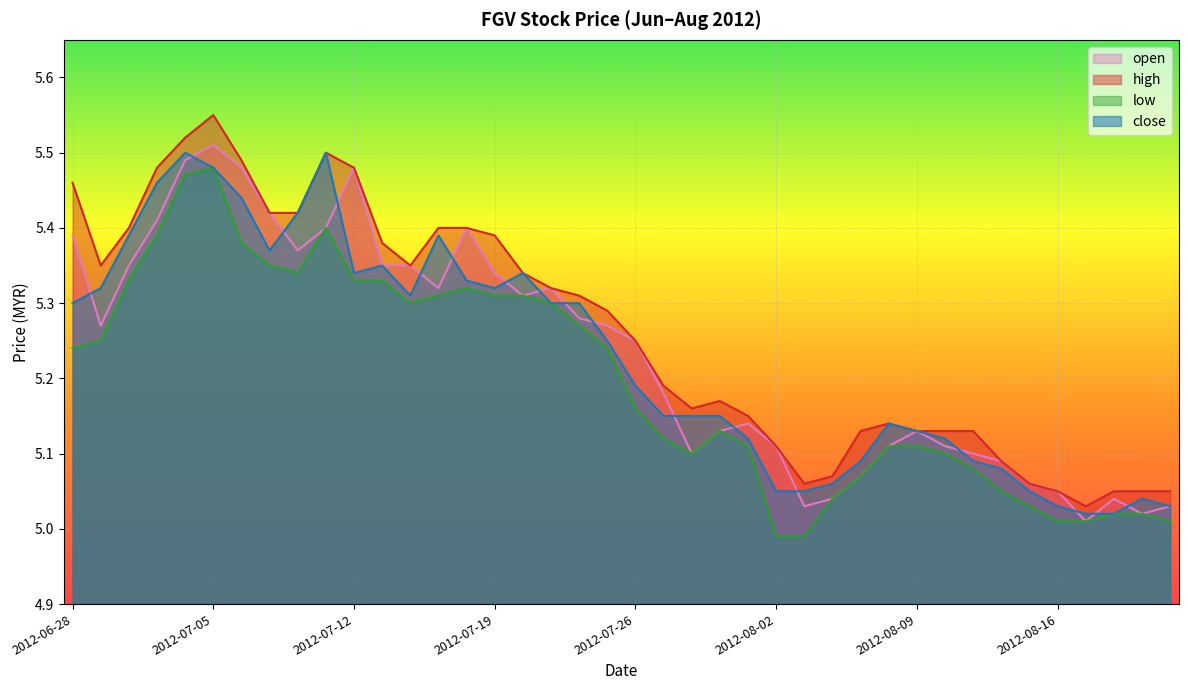

Is the value of high at 2012-07-31 greater than the value of open at 2012-07-02?

No